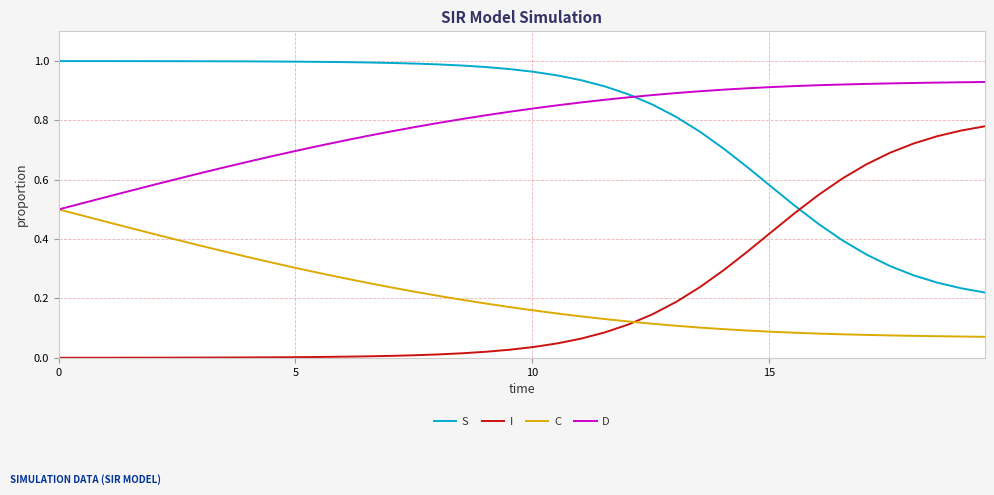

List the series in order of their peak value, highest first.

S, D, I, C